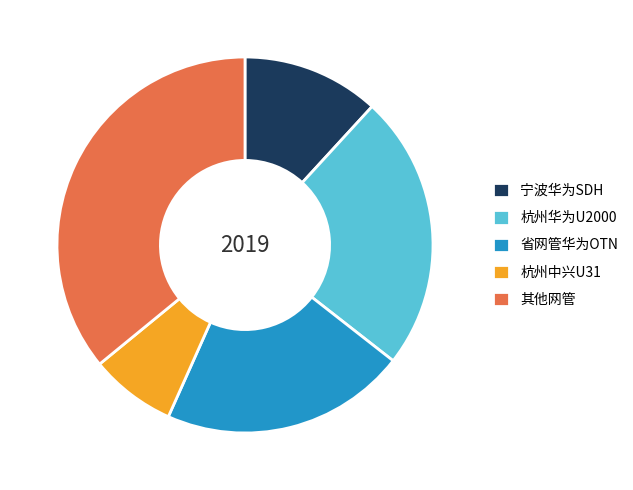

Rank the categories by value from highest to lowest.

其他网管, 杭州华为U2000, 省网管华为OTN, 宁波华为SDH, 杭州中兴U31